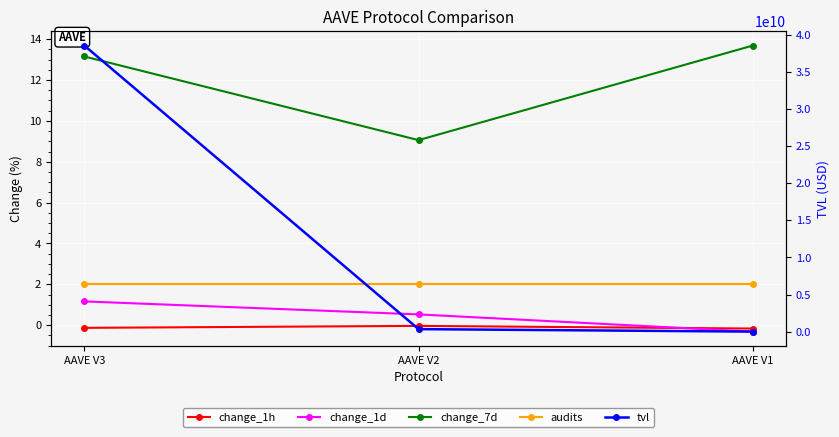

What is the greatest value displayed?

38520562358.3